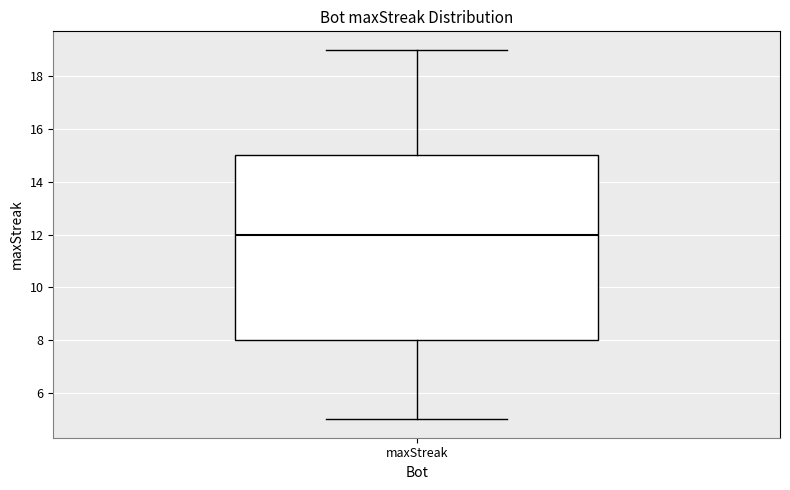

Transcribe this box plot: give where the median line is, the range the box spans, and where the two whiskers end, as read against the y-axis. The values are not printed on the chart, so give them approximately, as read against the axis.

median 12, box 8 to 15, whiskers 5 to 19